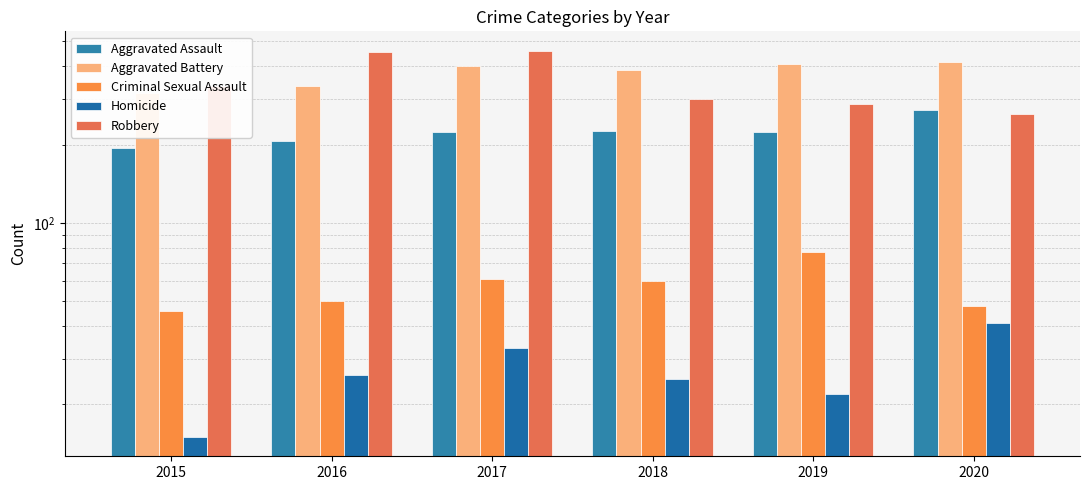

How many bars are there in each group?

5